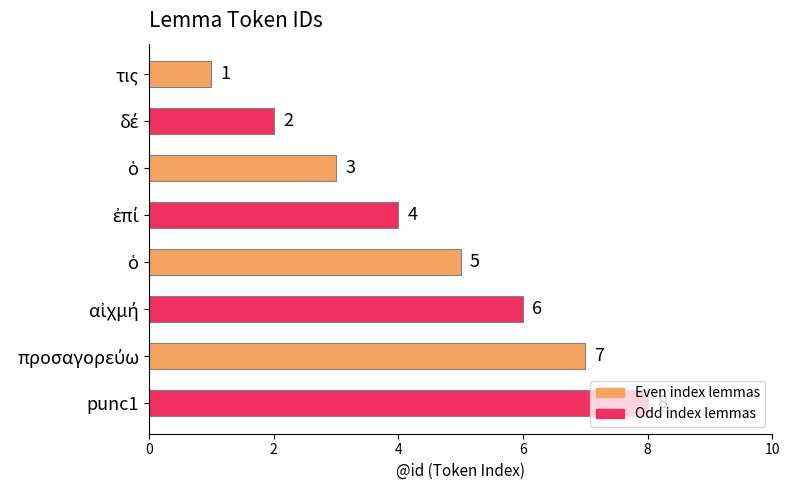

What is the difference between the second highest and minimum values?

6